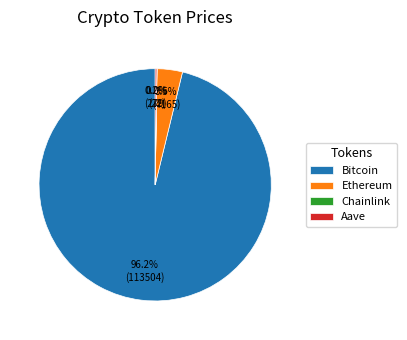

Is Bitcoin the majority of the pie?

Yes